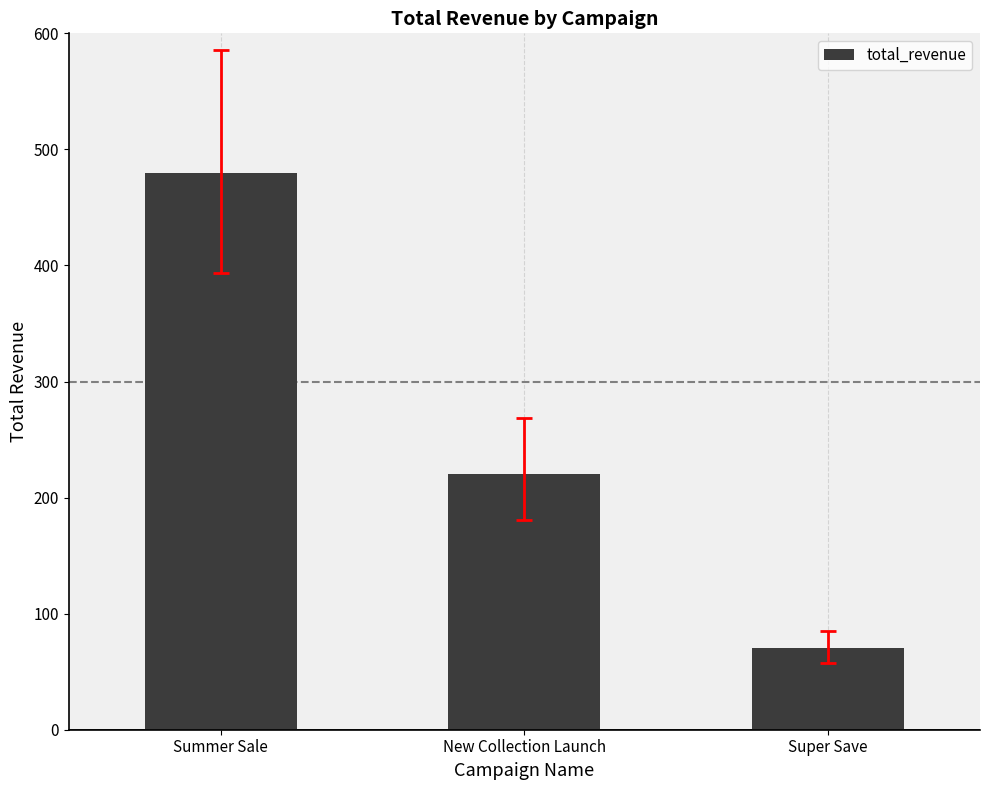

What is the value of the 1st bar from the left?

479.9